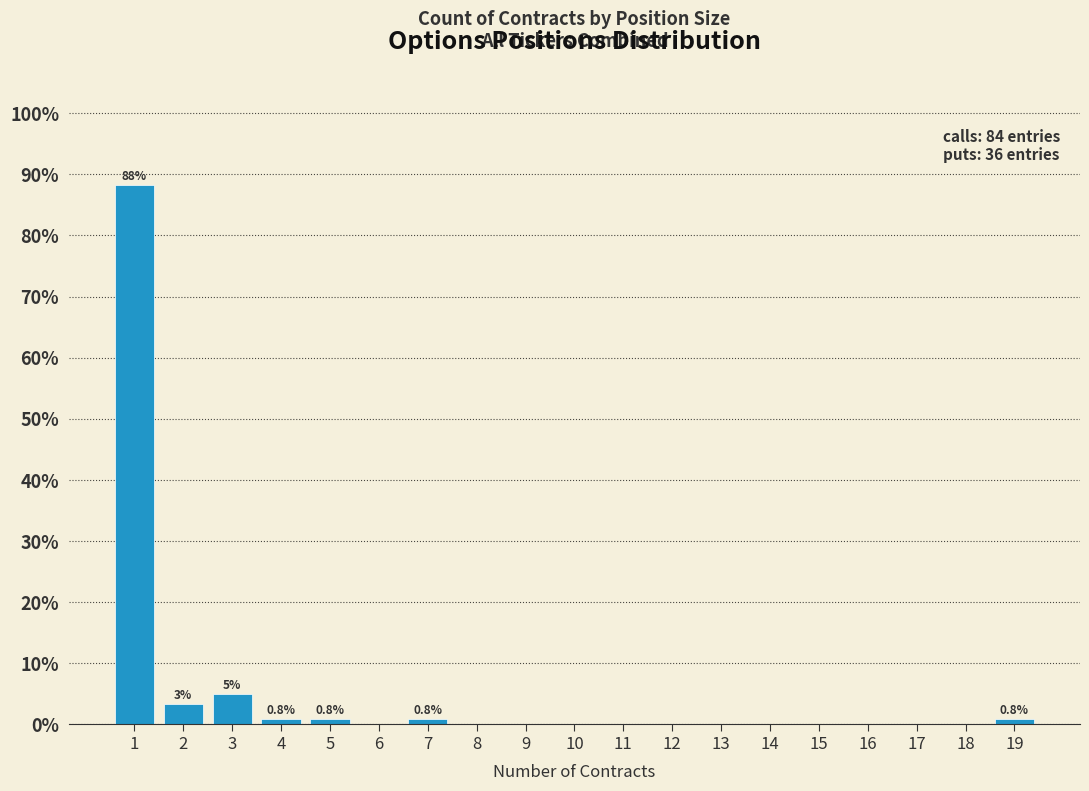

Reading right to left, list all the values displayed in this chart.

19=0.8	18=0.0	17=0.0	16=0.0	15=0.0	14=0.0	13=0.0	12=0.0	11=0.0	10=0.0	9=0.0	8=0.0	7=0.8	6=0.0	5=0.8	4=0.8	3=5.0	2=3.3	1=88.3